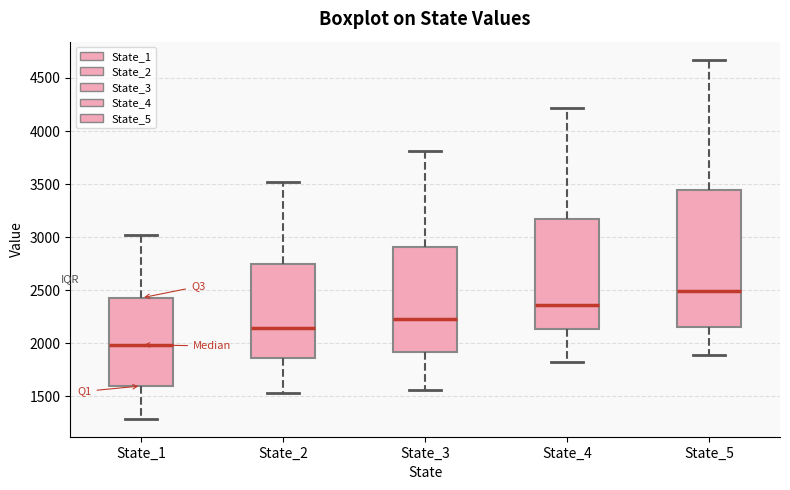

Reading left to right, read every box against the y-axis: the position of its median line, the range the box covers, and the ends of its whiskers. The values are not printed on the chart, so give them approximately, as read against the axis.

State_1: median 2000, box 1600 to 2450, whiskers 1300 to 3000
State_2: median 2150, box 1850 to 2750, whiskers 1550 to 3500
State_3: median 2250, box 1900 to 2900, whiskers 1550 to 3800
State_4: median 2350, box 2150 to 3150, whiskers 1800 to 4200
State_5: median 2500, box 2150 to 3450, whiskers 1900 to 4650